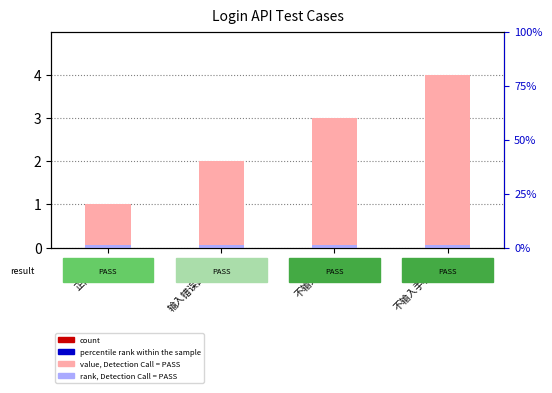

Are the bars horizontal?

No